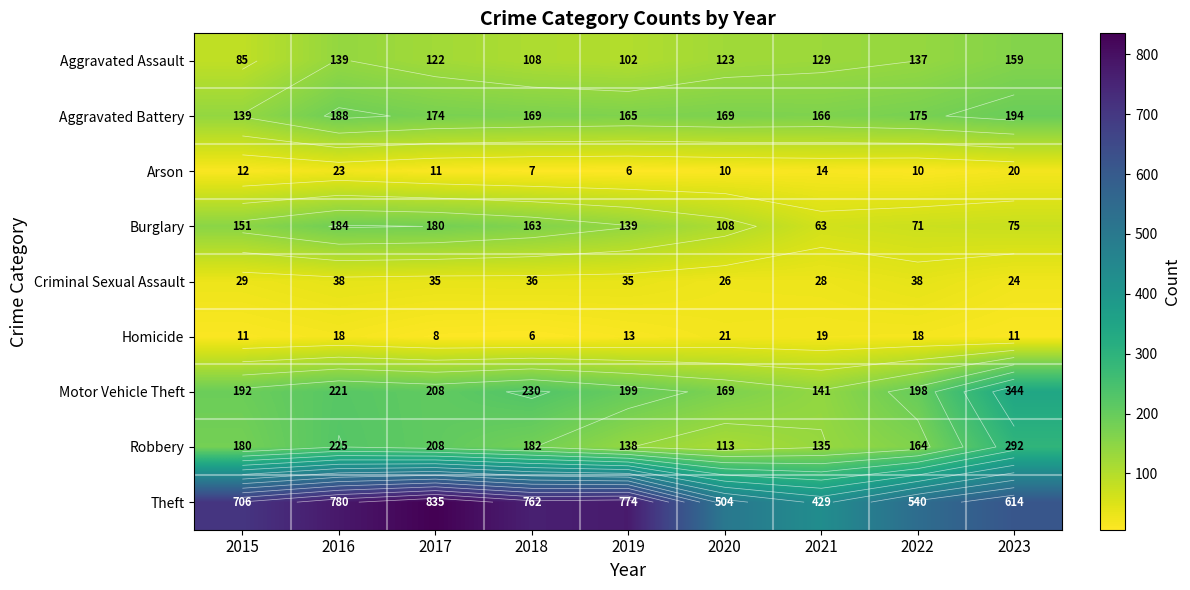

The value of Aggravated Assault at 2020 is 75. True or false?

False